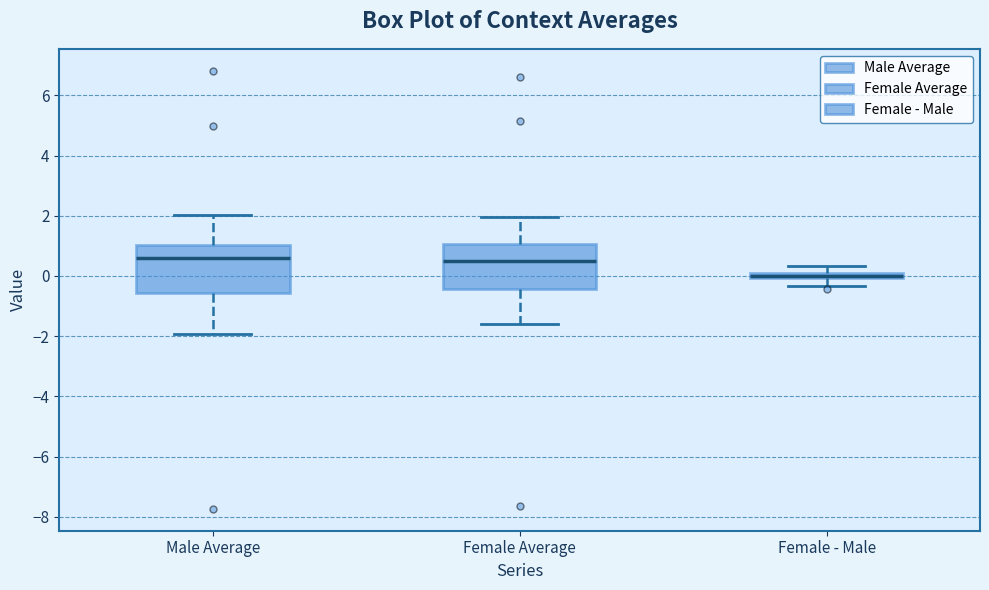

Where does the median line of the box for Female Average sit on the y-axis? The values are not printed on the chart, so give them approximately, as read against the axis.

0.6